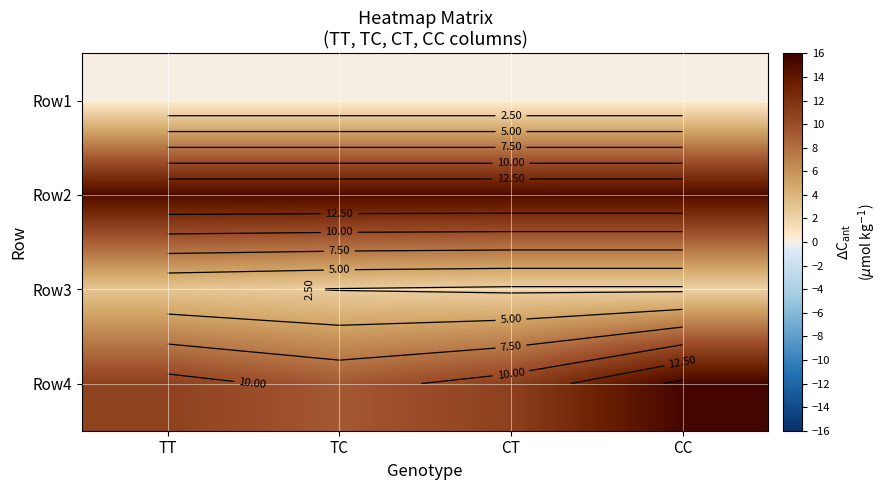

What is the total value across all series at TT?

28.8